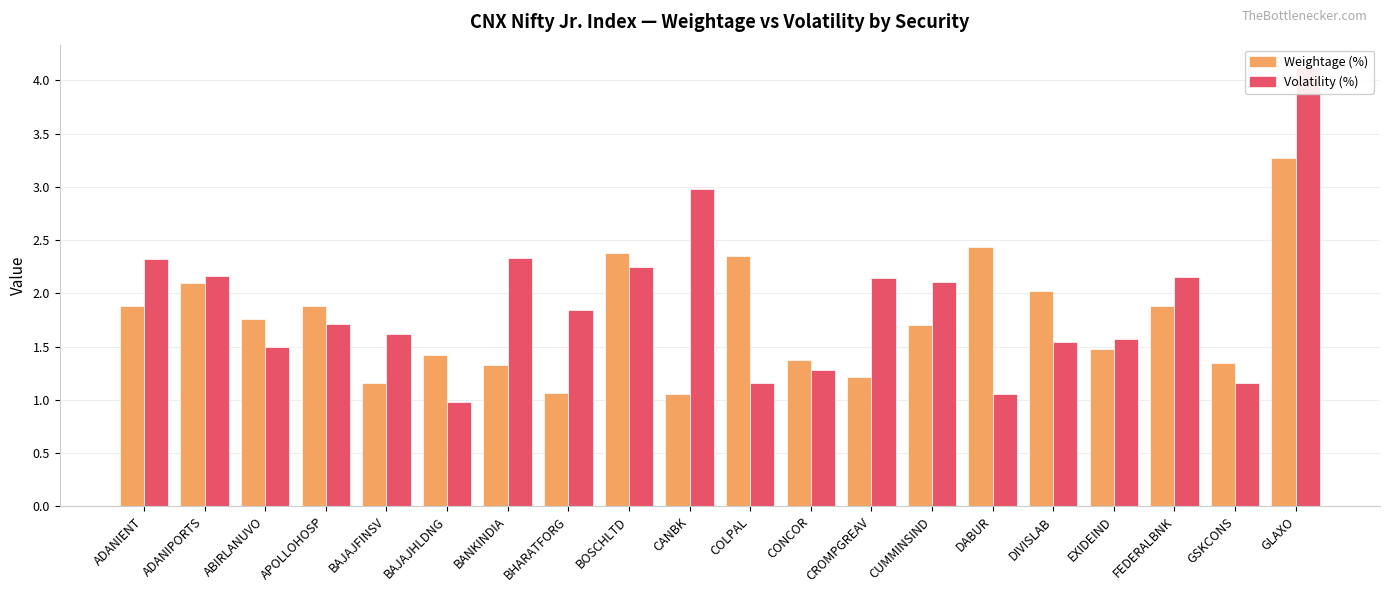

The value of Volatility (%) at CUMMINSIND is 2.1. True or false?

True